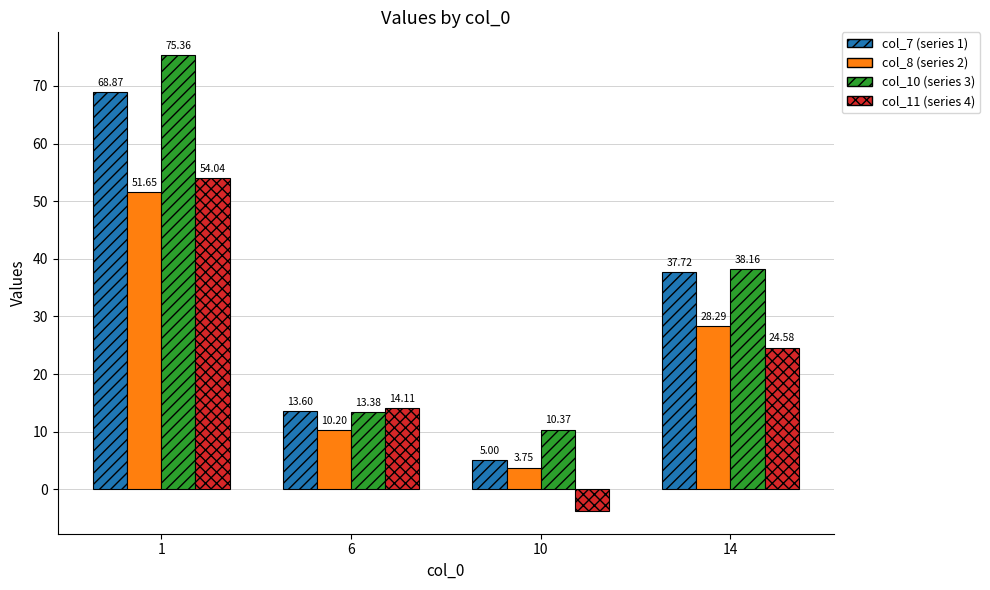

The value of col_8 (series 2) at 6 is 2.7. True or false?

False